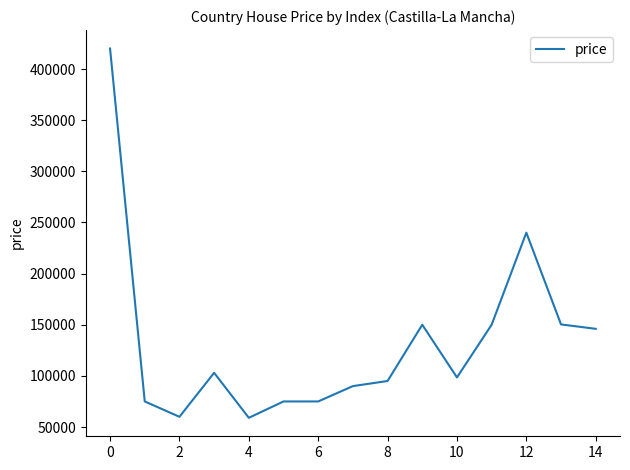

What is the difference between the maximum and minimum values?

361000